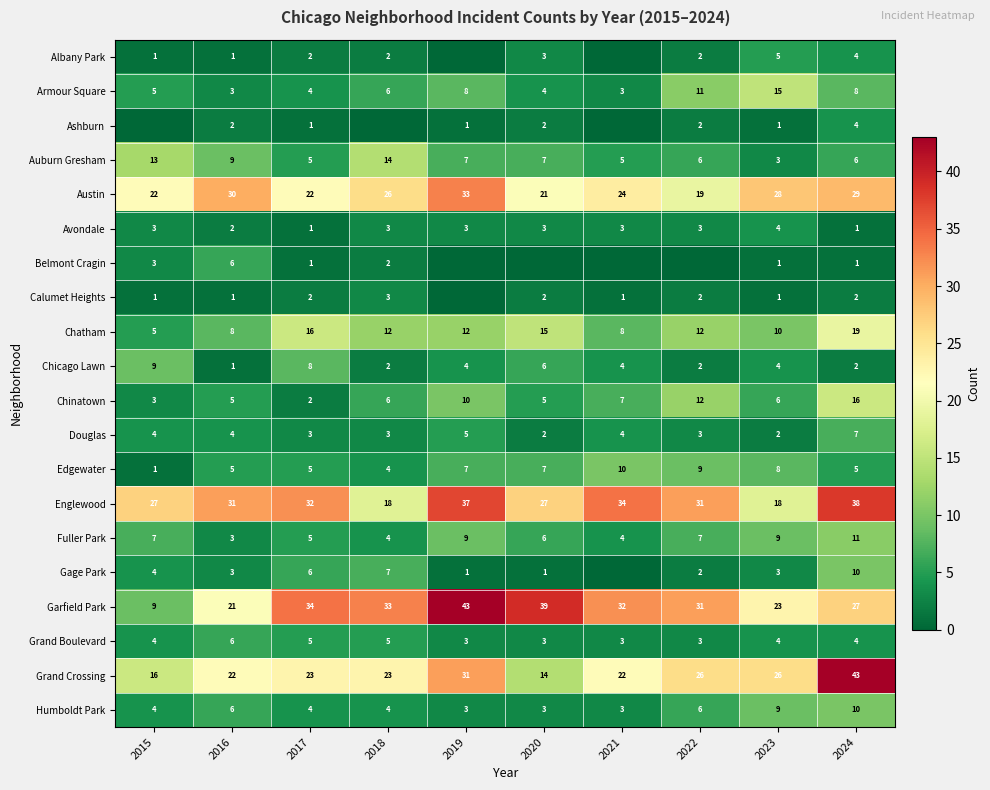

What is the average value of the Grand Crossing series?

25